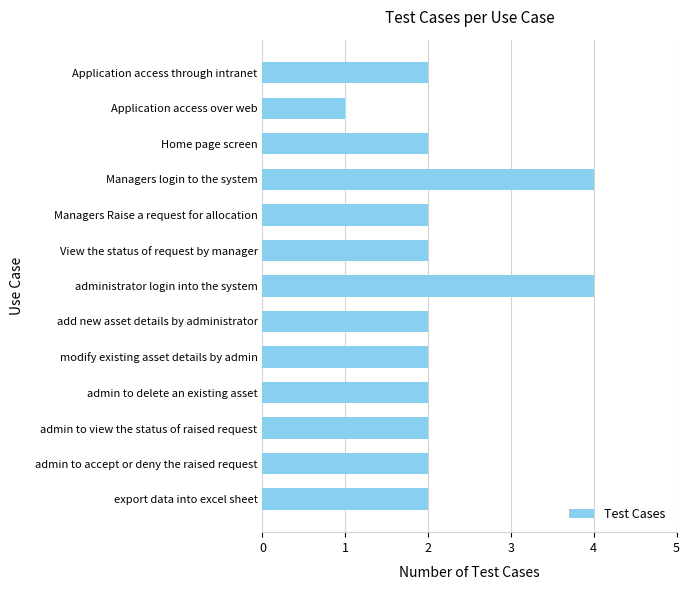

Approximately how many times larger is the value at admin to view the status of raised request compared to administrator login into the system?

0.5